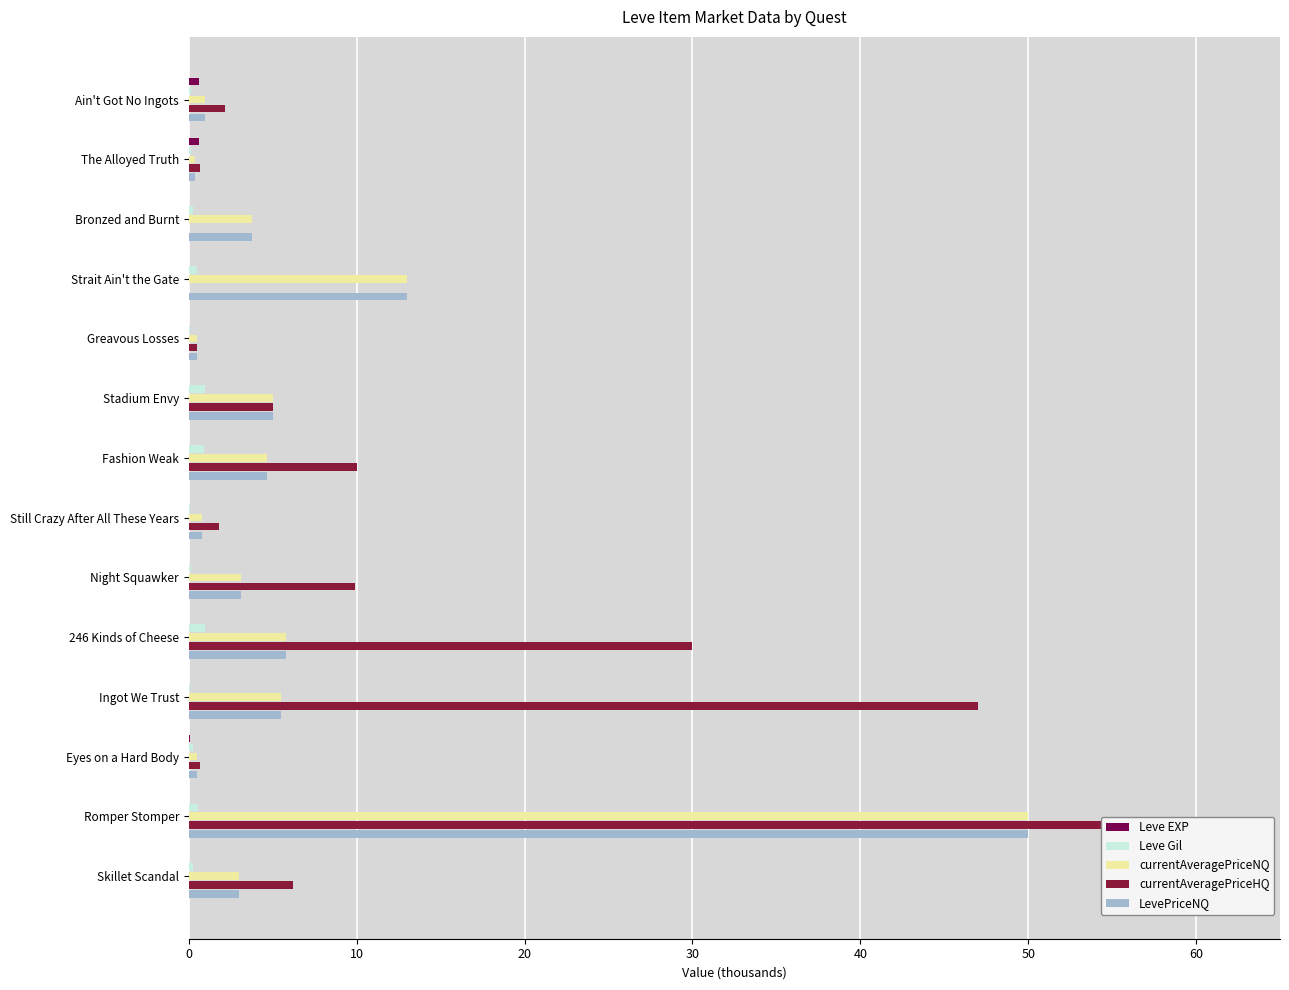

Which series has the widest spread of values?

currentAveragePriceHQ